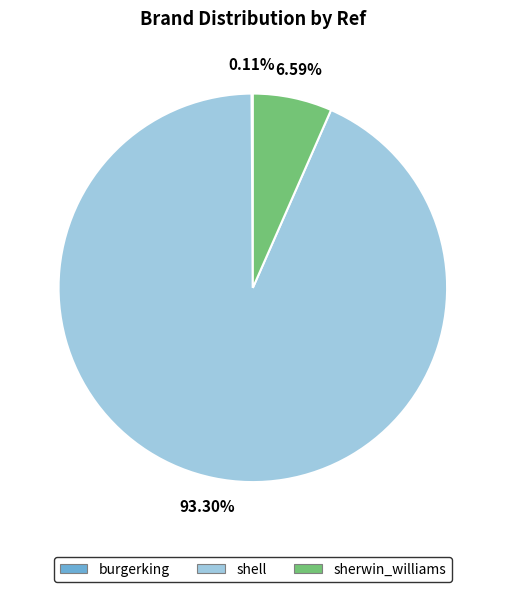

Combined, what portion of the pie is sherwin_williams and shell?

99.9%